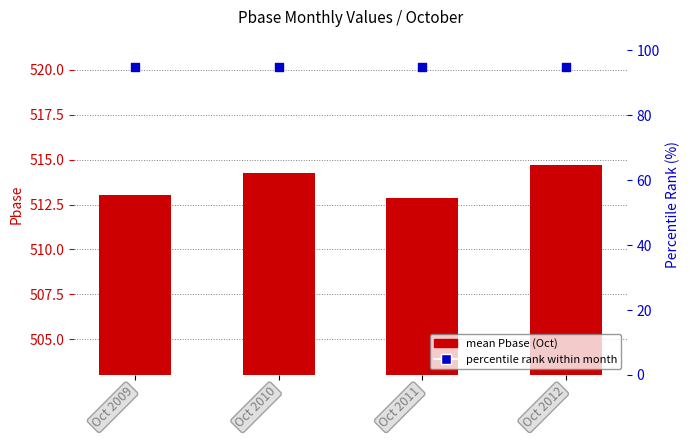

At how many categories does at least one series exceed 240?

4